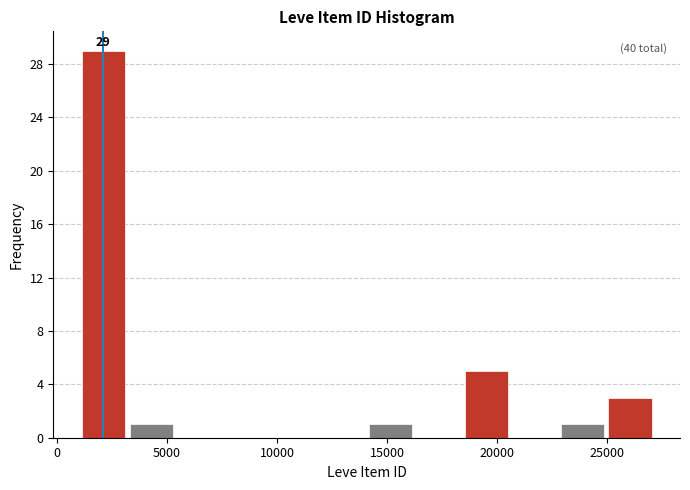

Over which range of the x-axis is the bar tallest?

1000 to 3000